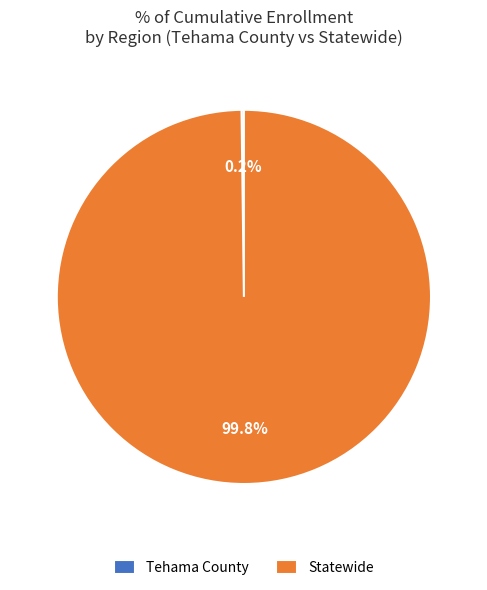

Which category has the biggest portion of the pie?

Statewide